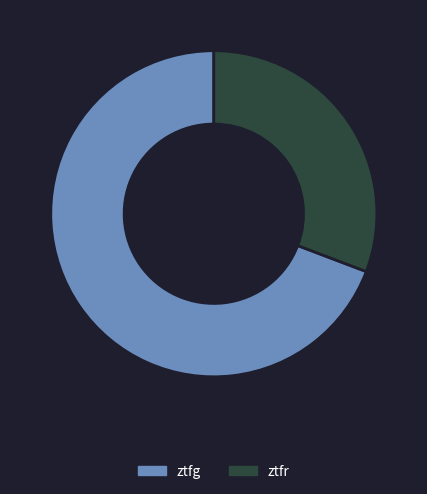

Between ztfg and ztfr, which is larger?

ztfg